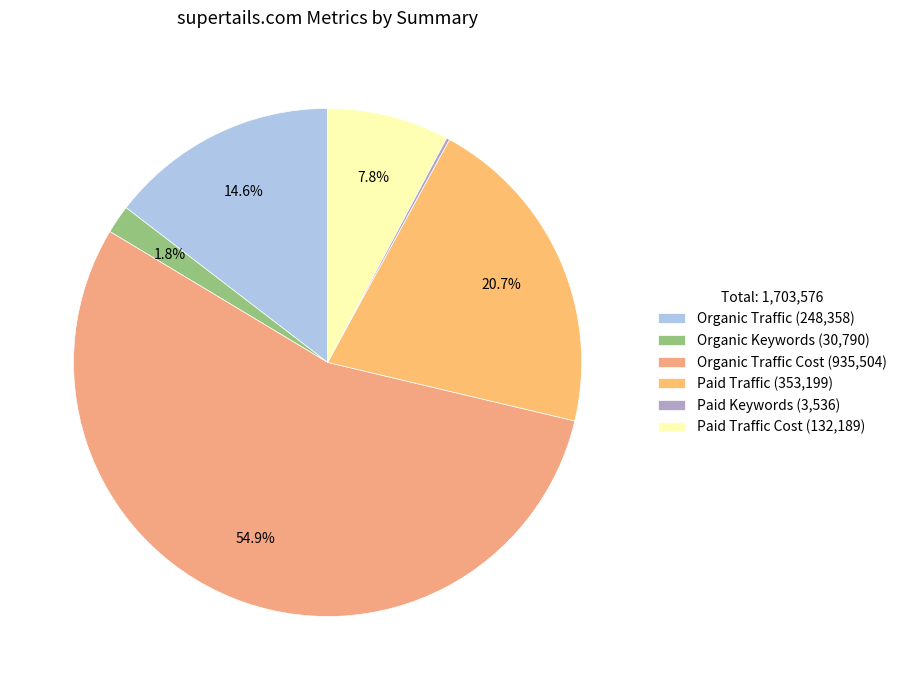

Count the number of slices in the pie.

6